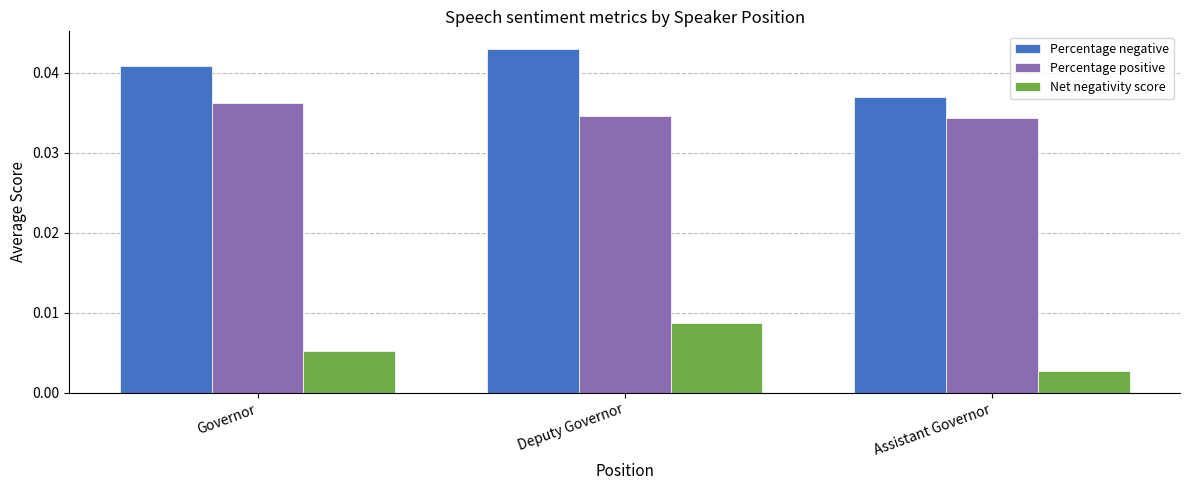

True or false: Percentage negative has a value of 0.1 at Deputy Governor.

False